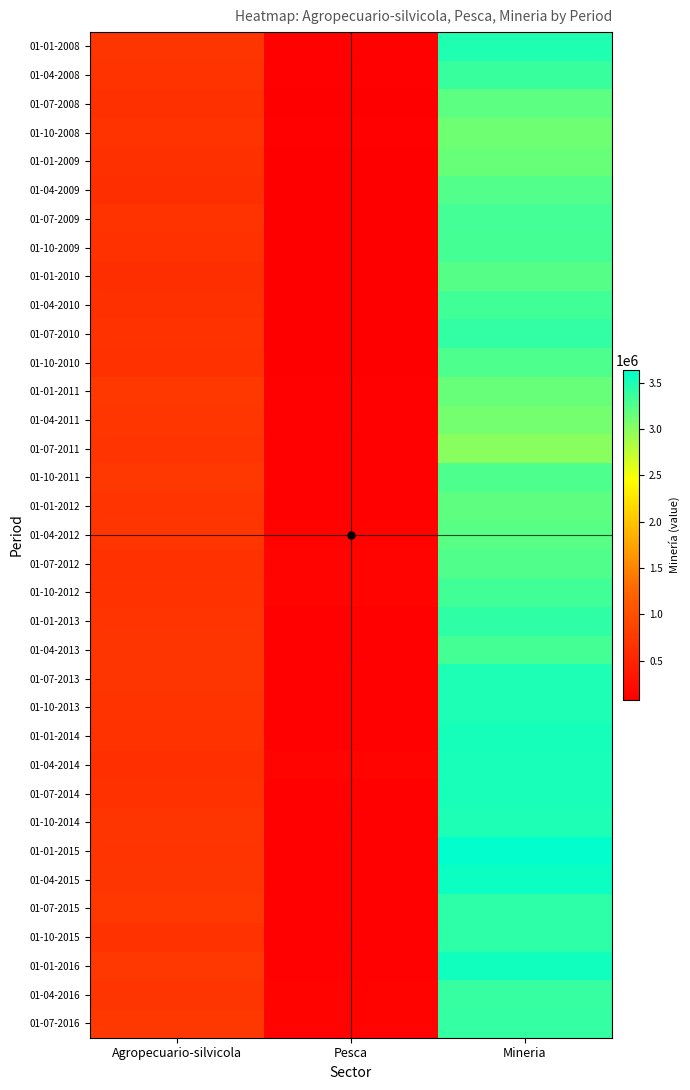

At how many categories does at least one series exceed 3362033?

1